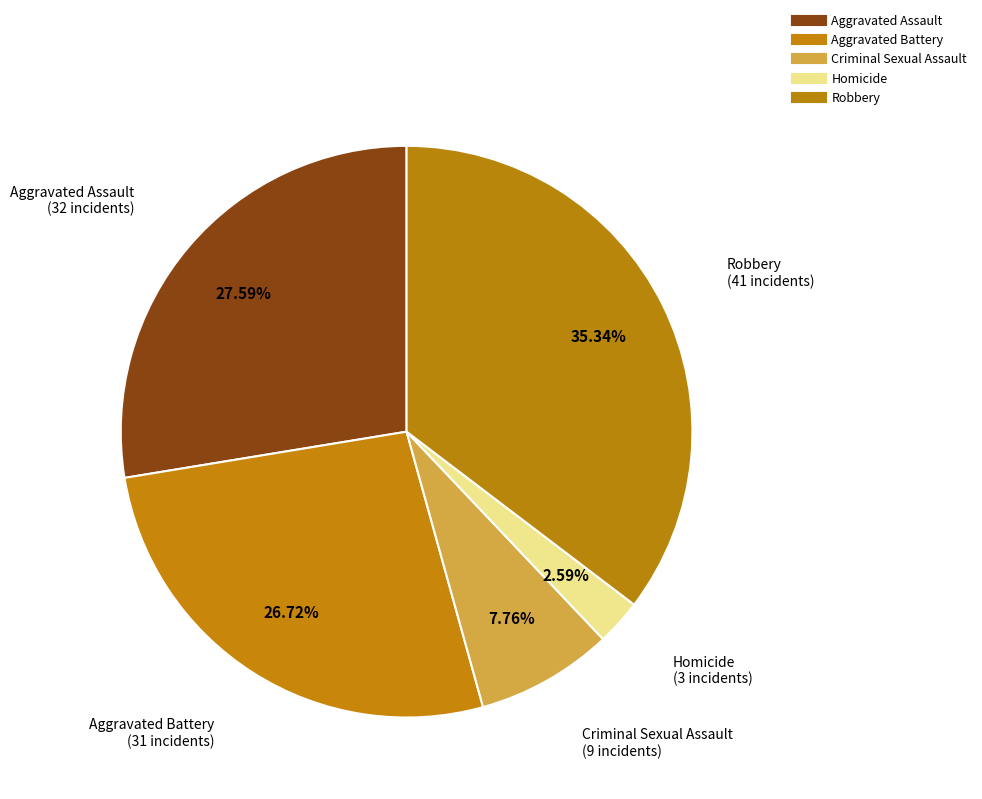

How many slices are in this pie chart?

5